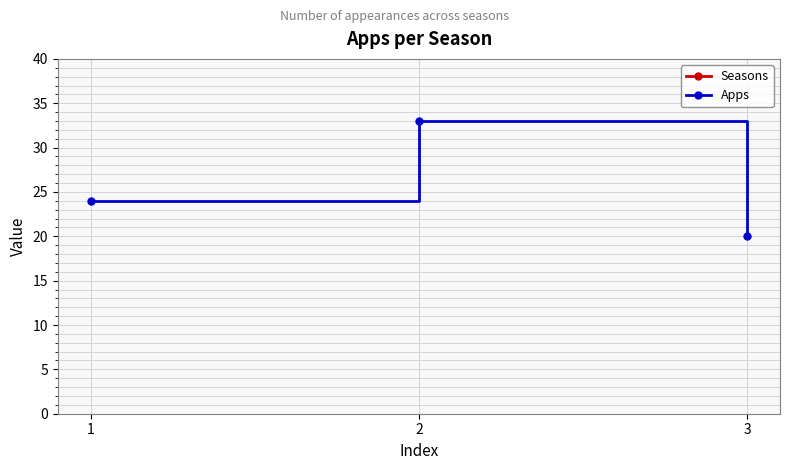

Reading left to right, extract all data points from this chart.

Seasons: 1=2017	2=2018	3=2019
Apps: 1=24	2=33	3=20